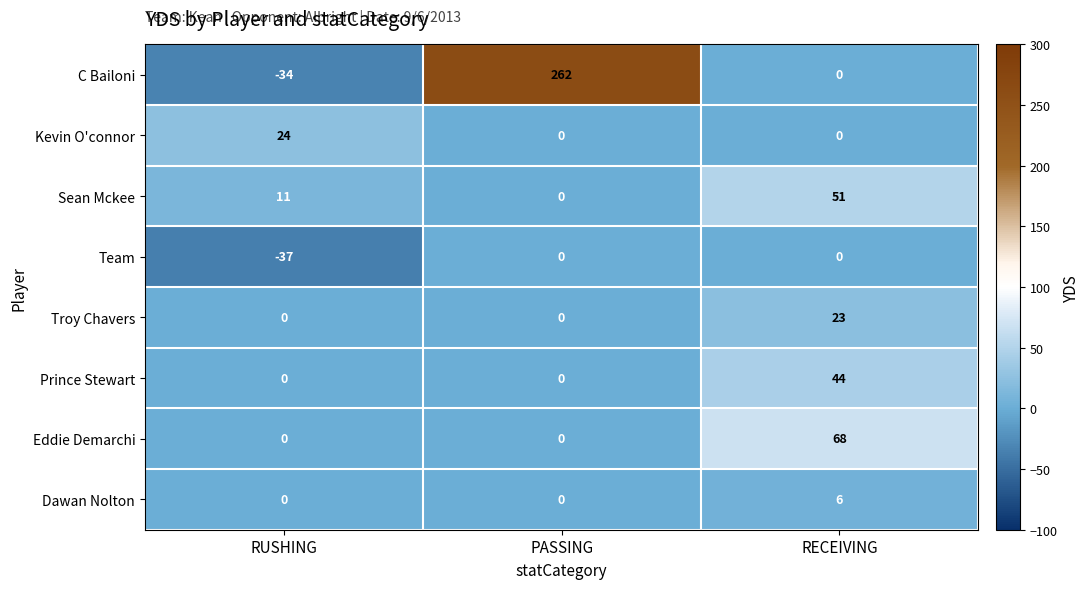

What is the spread (max minus min) of values at PASSING?

262